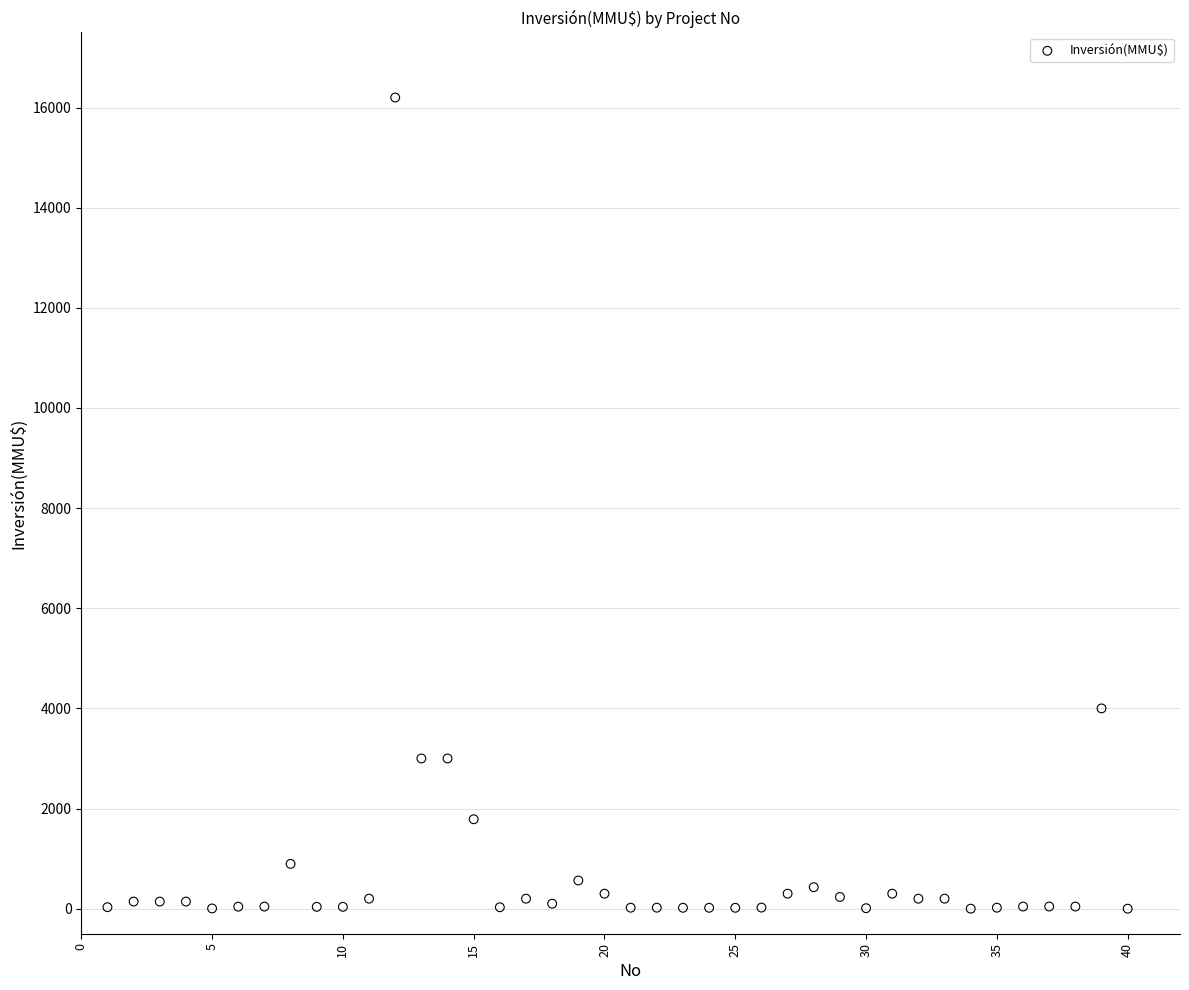

What is the range of Y values (max minus min)?

16200